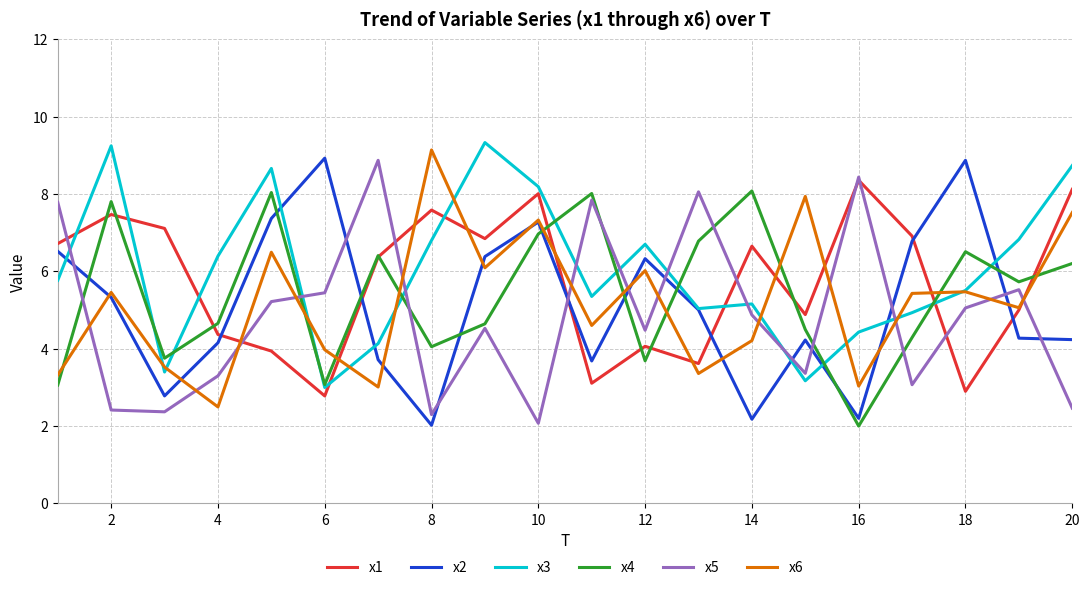

What is the minimum value shown in the chart?

2.0